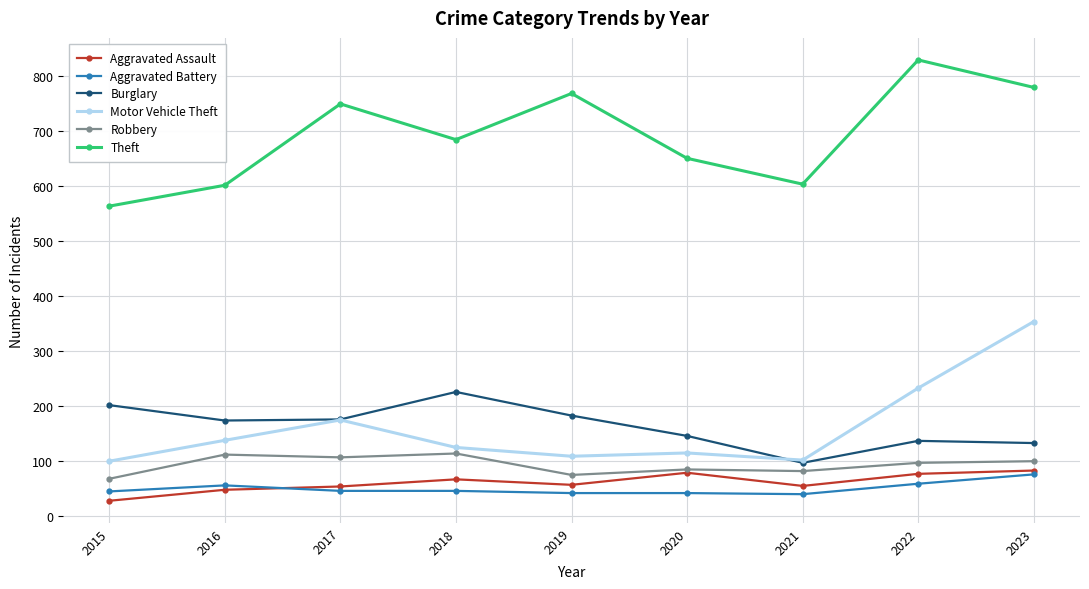

Where is the first local maximum for Motor Vehicle Theft?

2017